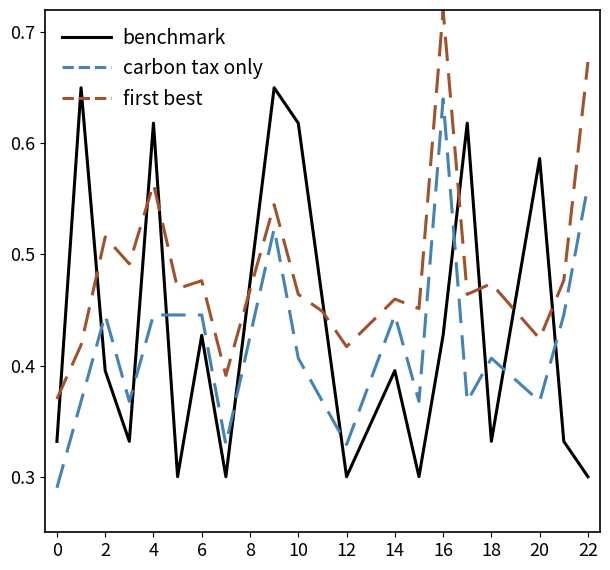

True or false: first best and carbon tax only cross at least once.

False